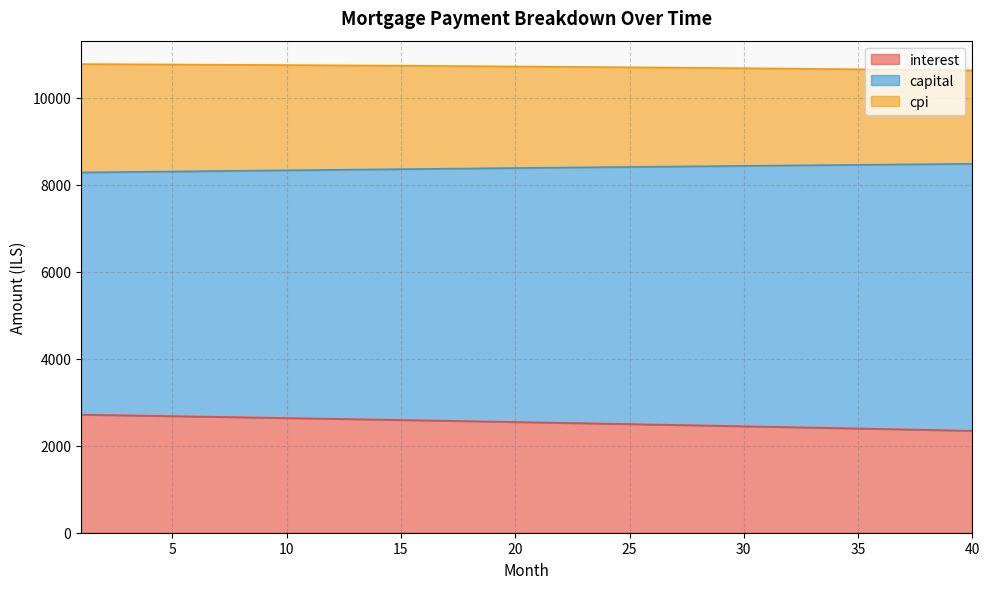

True or false: interest and capital cross at least once.

False